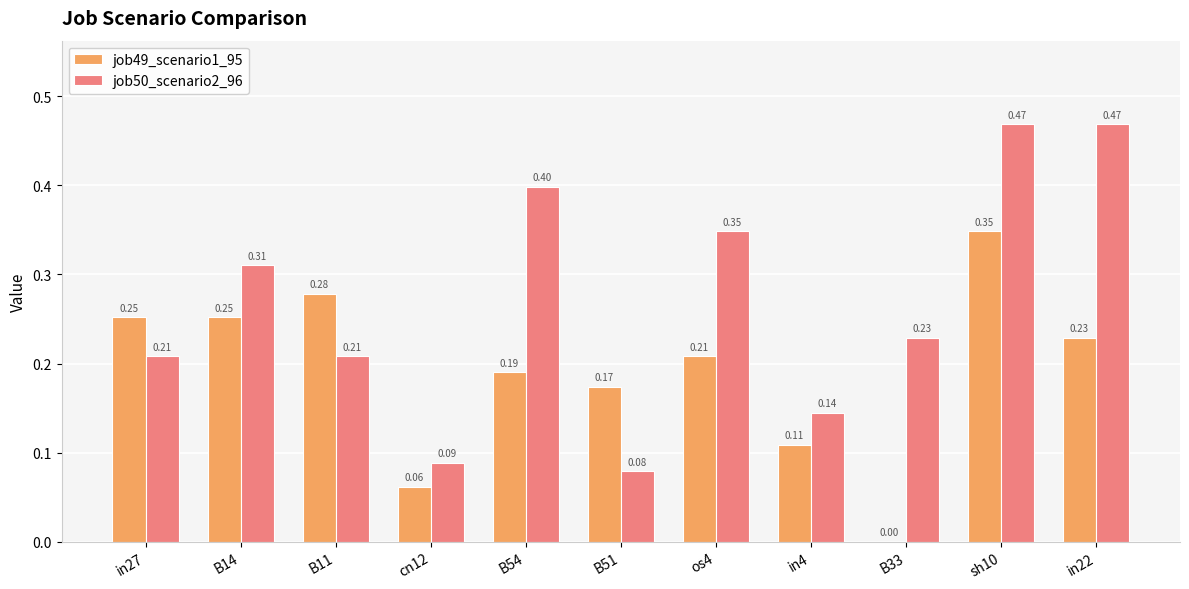

Between in27 and sh10, which series saw the biggest shift?

job50_scenario2_96